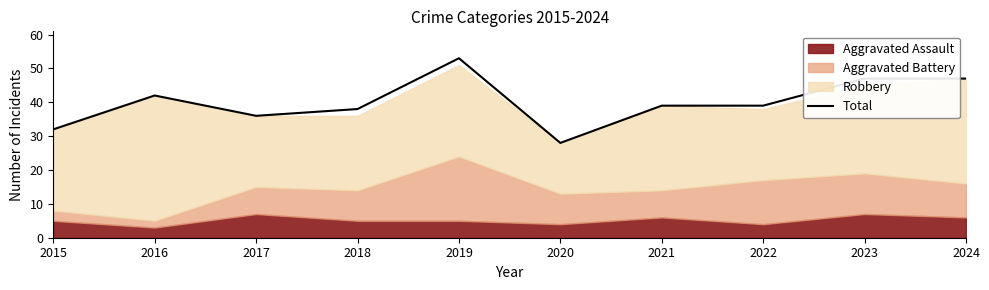

What is the value of the 5th point from the left?

53